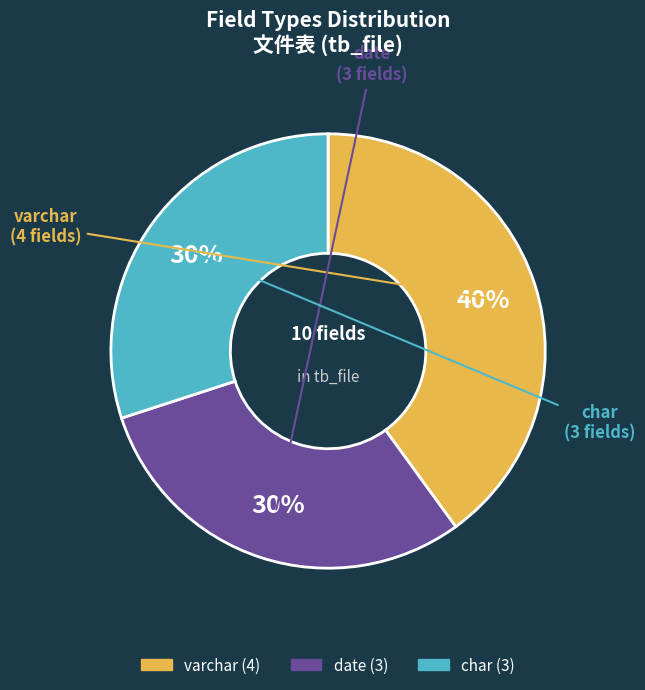

Which category has the biggest portion of the pie?

varchar